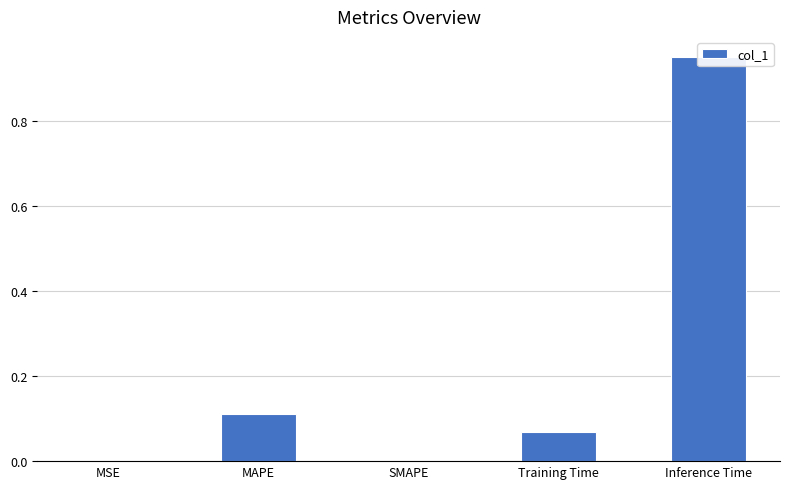

Rank the categories by value from lowest to highest.

SMAPE, MSE, Training Time, MAPE, Inference Time